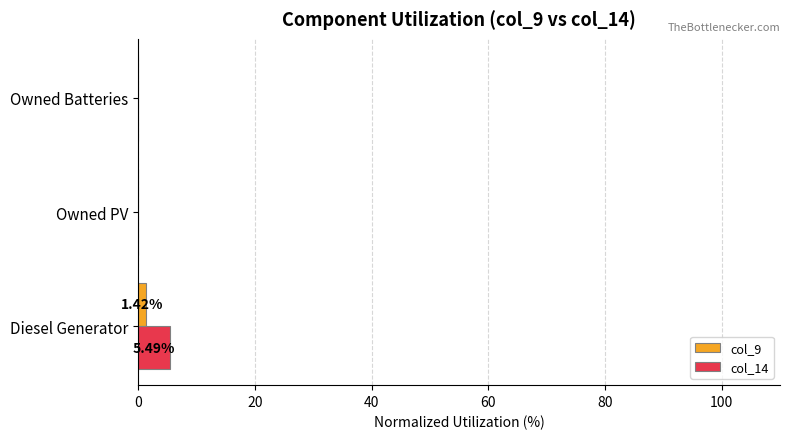

Which label corresponds to the largest value in the chart?

Diesel Generator